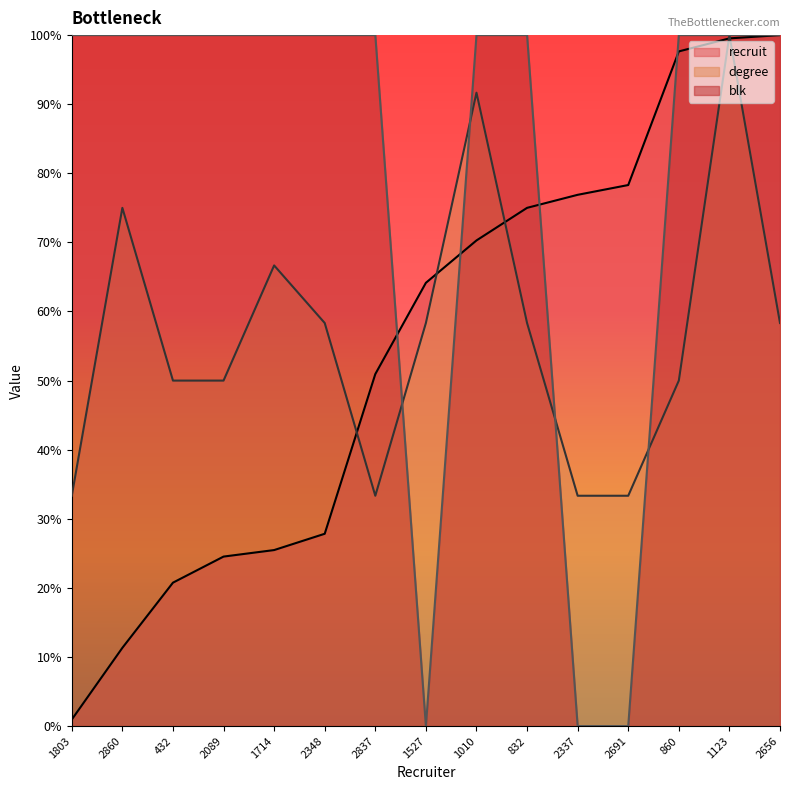

True or false: degree and recruit intersect in this chart.

True